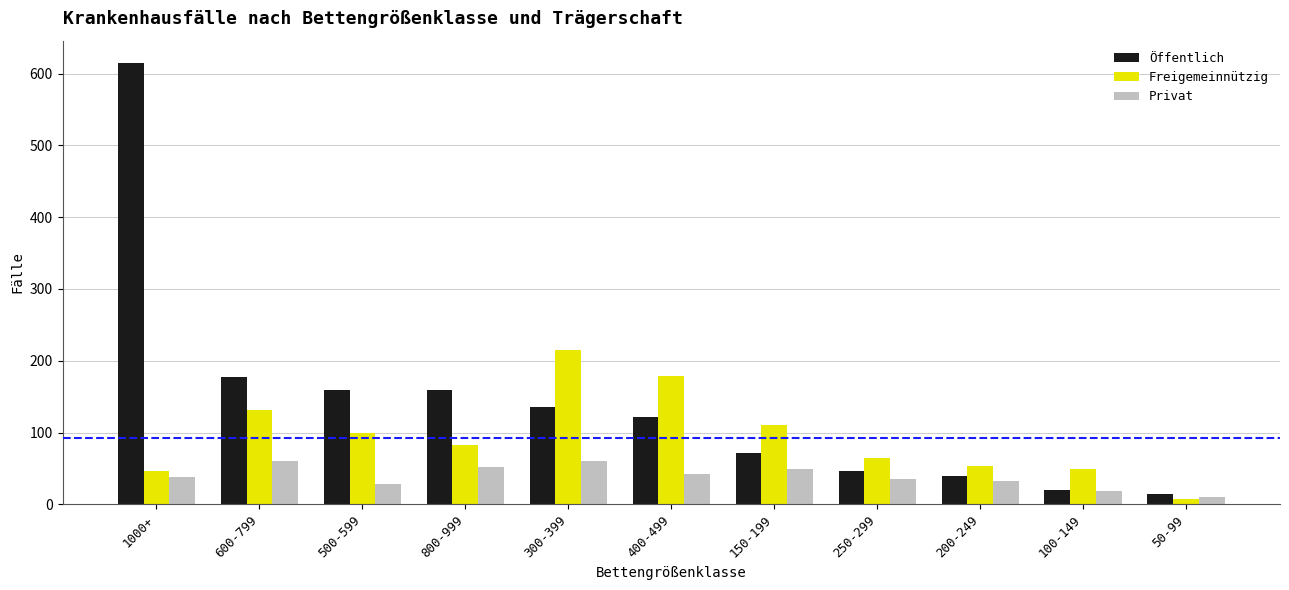

Which category has the highest value across all series?

1000+